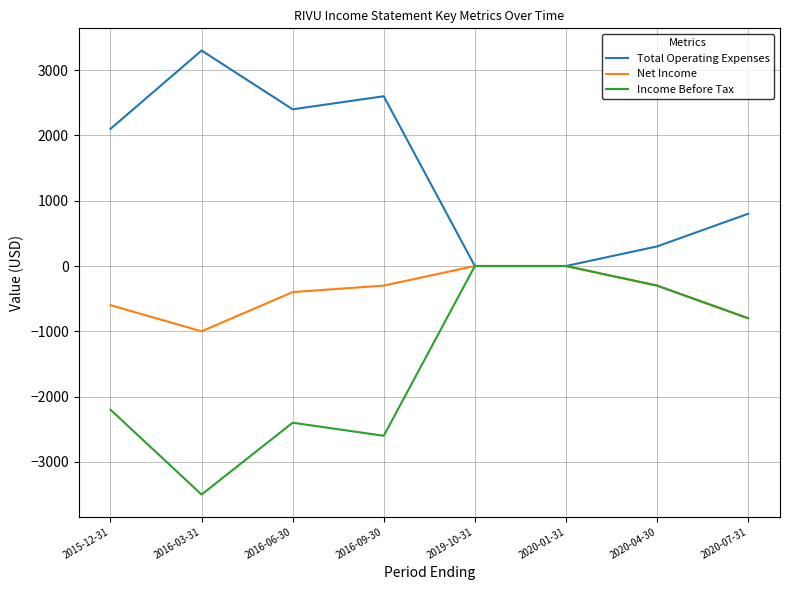

Reading right to left, transcribe all the data shown in this chart.

Total Operating Expenses: 800	300	0	0	2600	2400	3300	2100
Net Income: -800	-300	0	0	-300	-400	-1000	-600
Income Before Tax: -800	-300	0	0	-2600	-2400	-3500	-2200